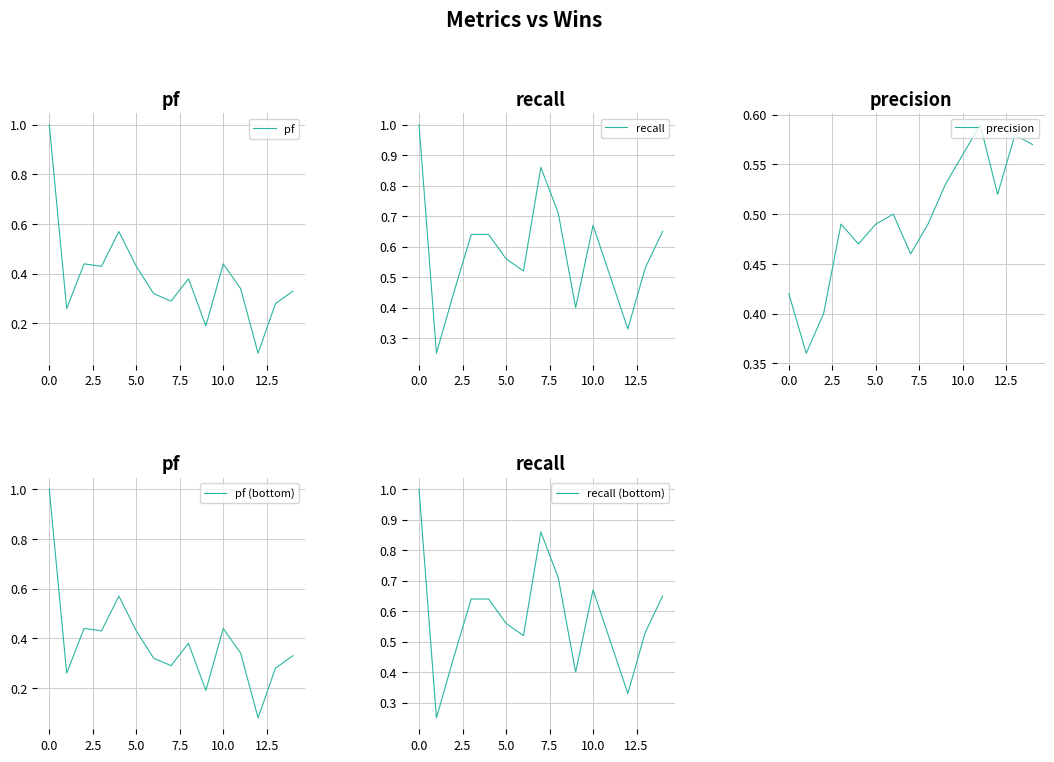

After their last crossing, which series has the higher values: precision or recall?

recall